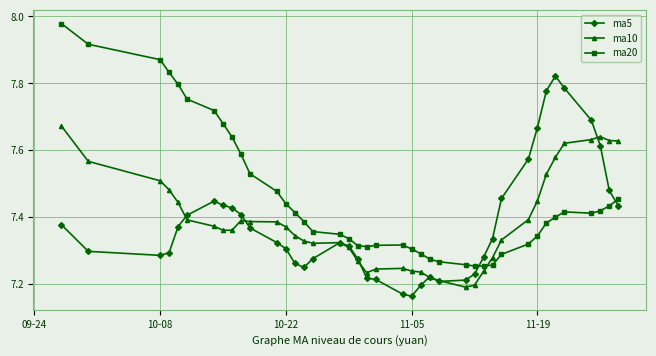

How many distinct data groups are displayed?

3